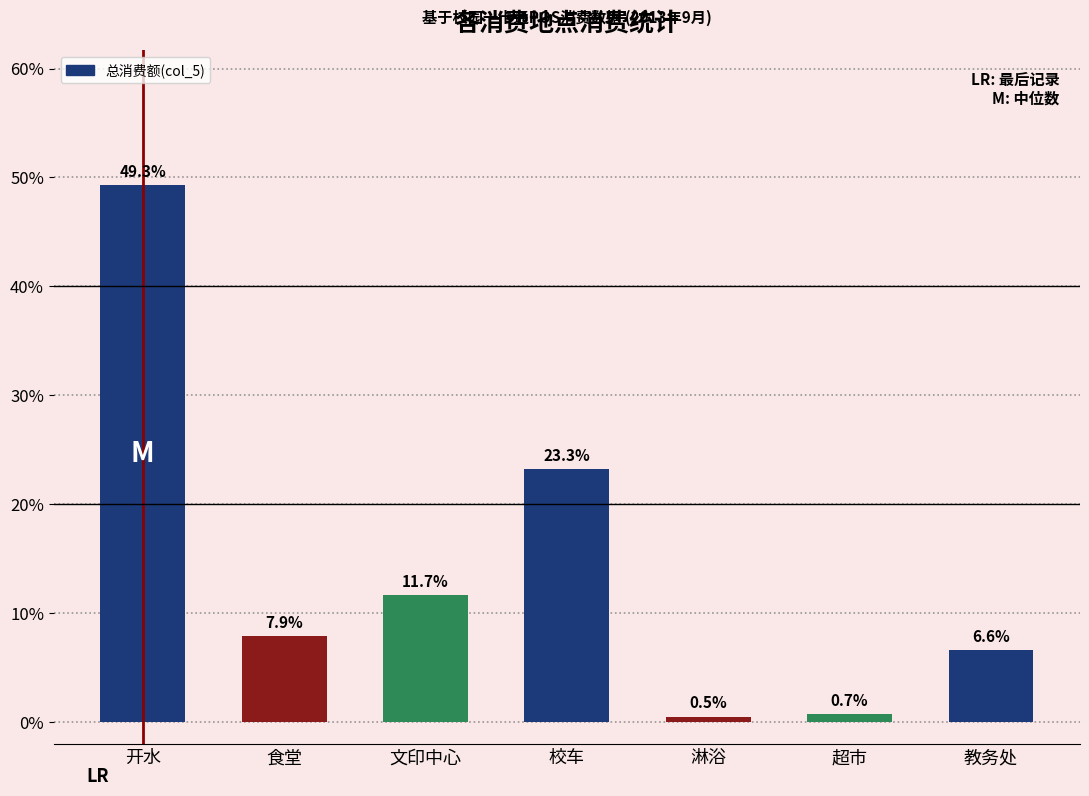

Reading right to left, list all the values displayed in this chart.

6.6	0.7	0.5	23.3	11.7	7.9	49.3